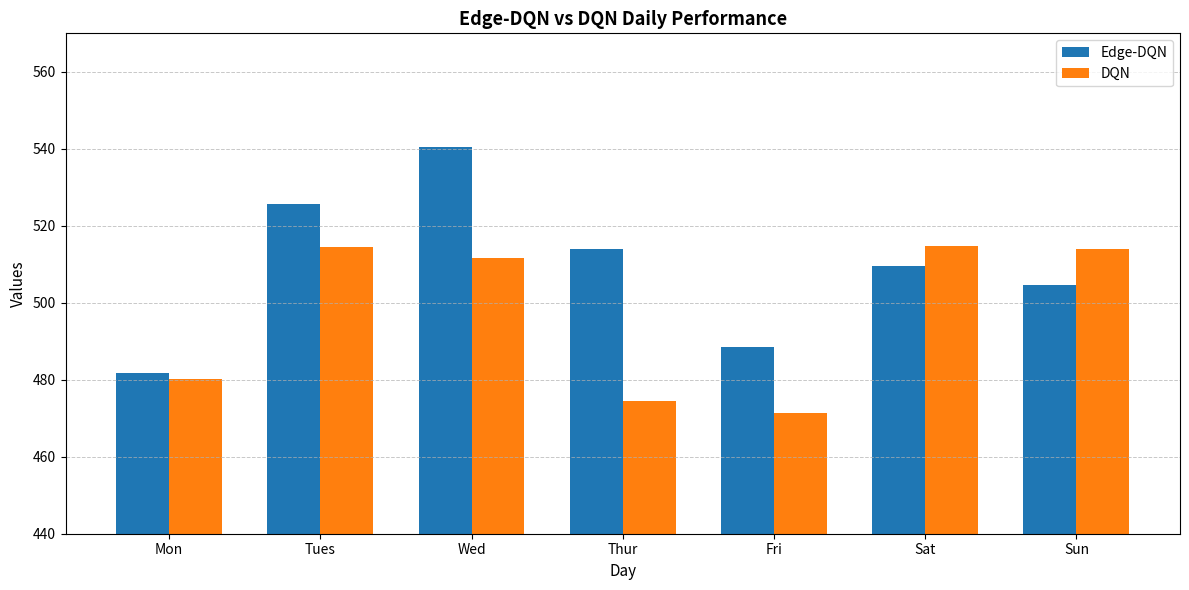

Rank the series at Mon from highest to lowest value.

Edge-DQN, DQN